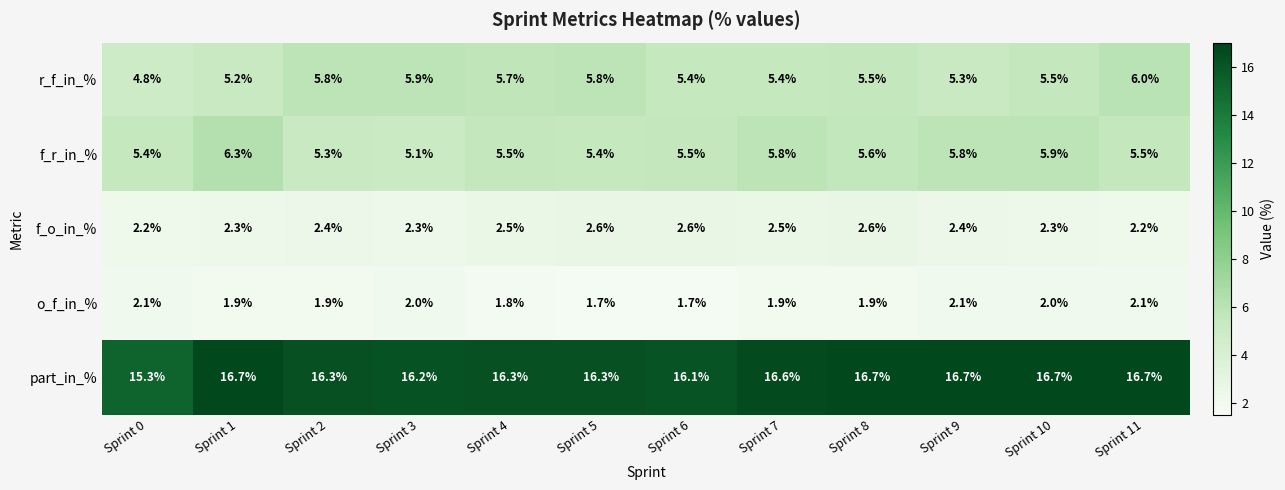

Which series has the largest total across all categories?

part_in_%